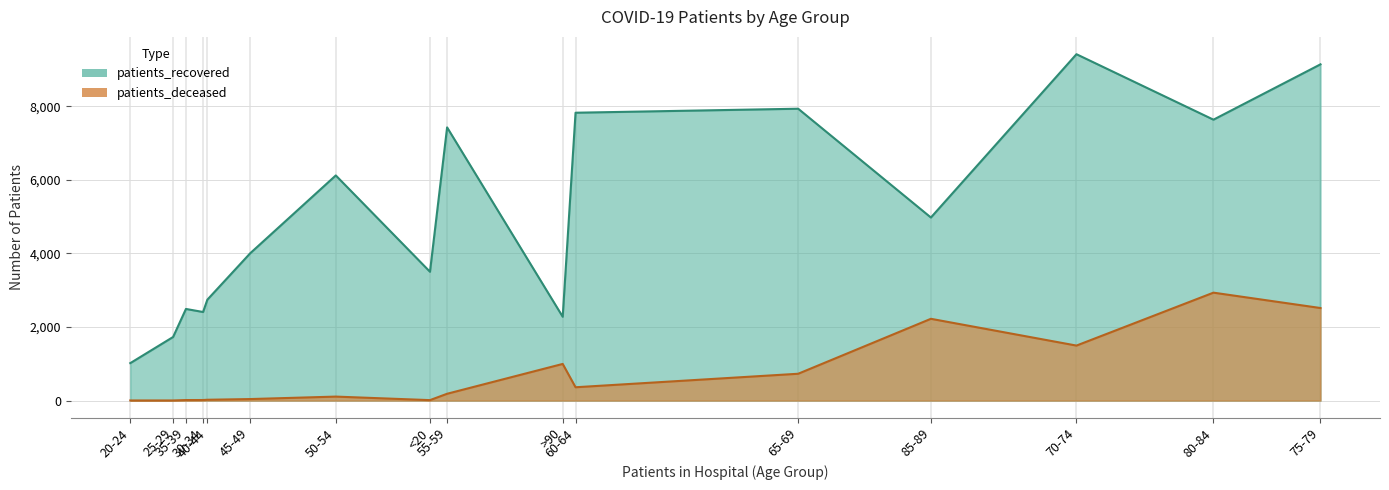

What is the sum of all patients_recovered values?

80656